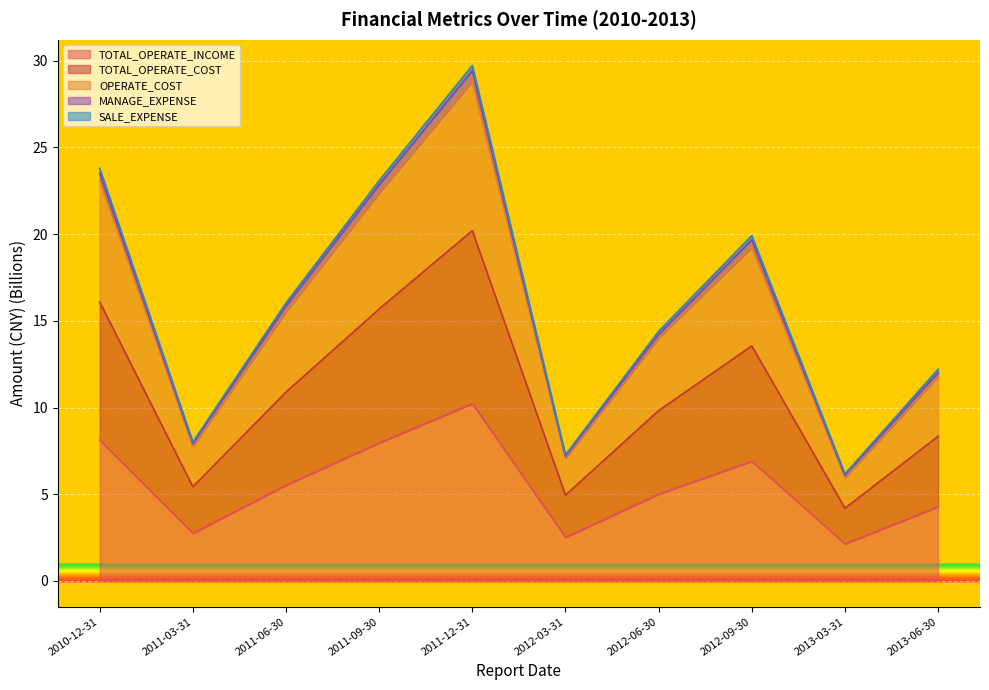

True or false: OPERATE_COST and TOTAL_OPERATE_COST cross at least once.

False